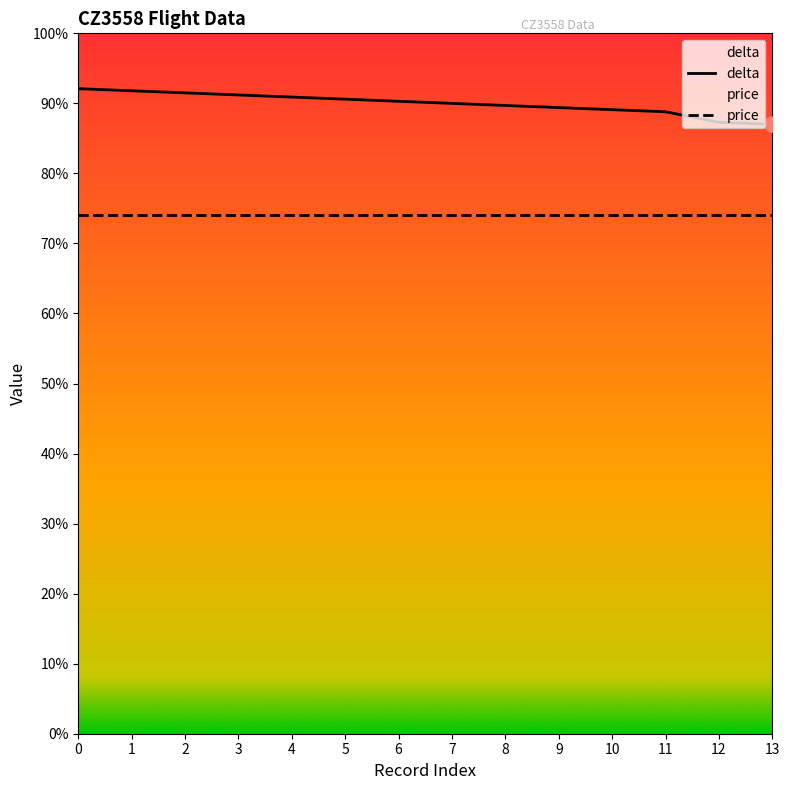

Which series contains the highest Y value?

delta